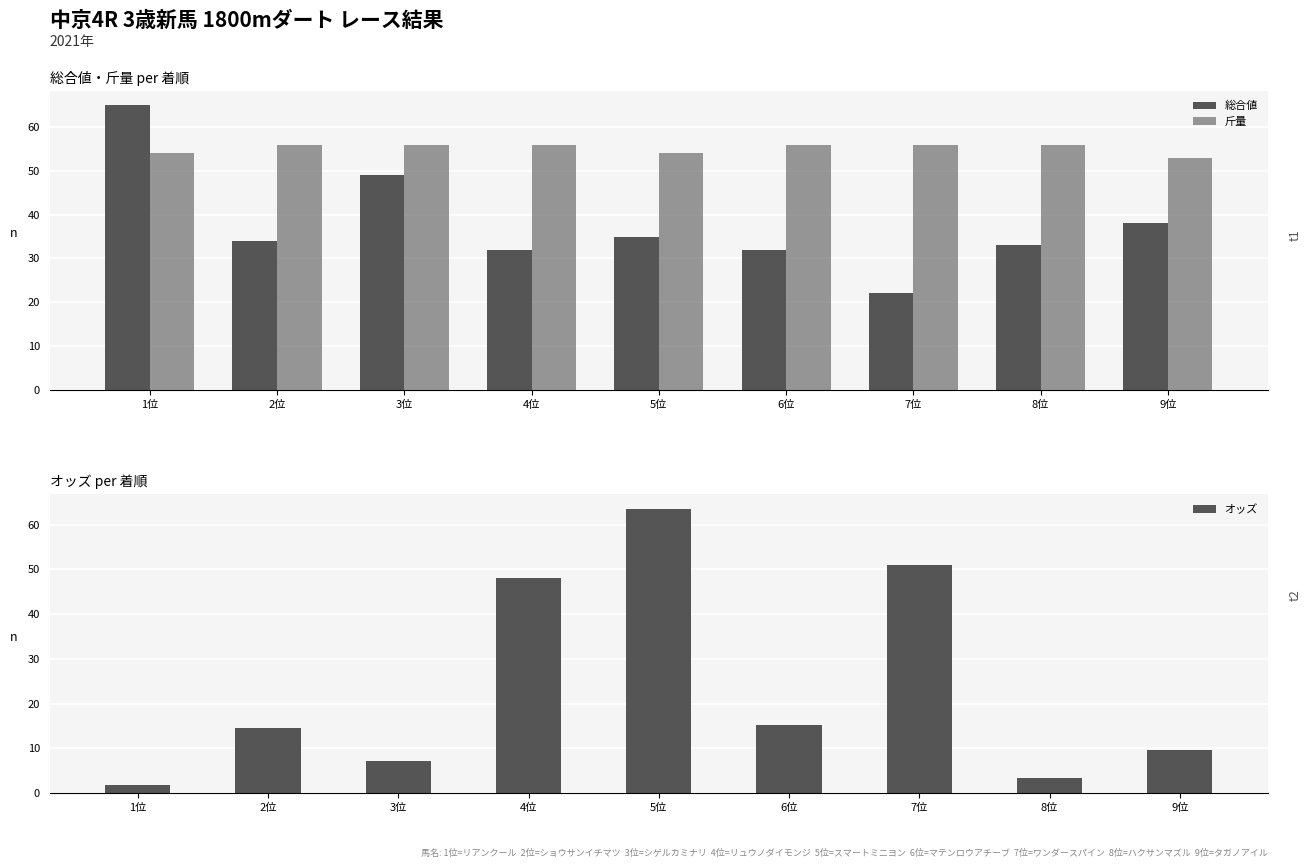

What is the lowest value of the 斤量 series?

53.0